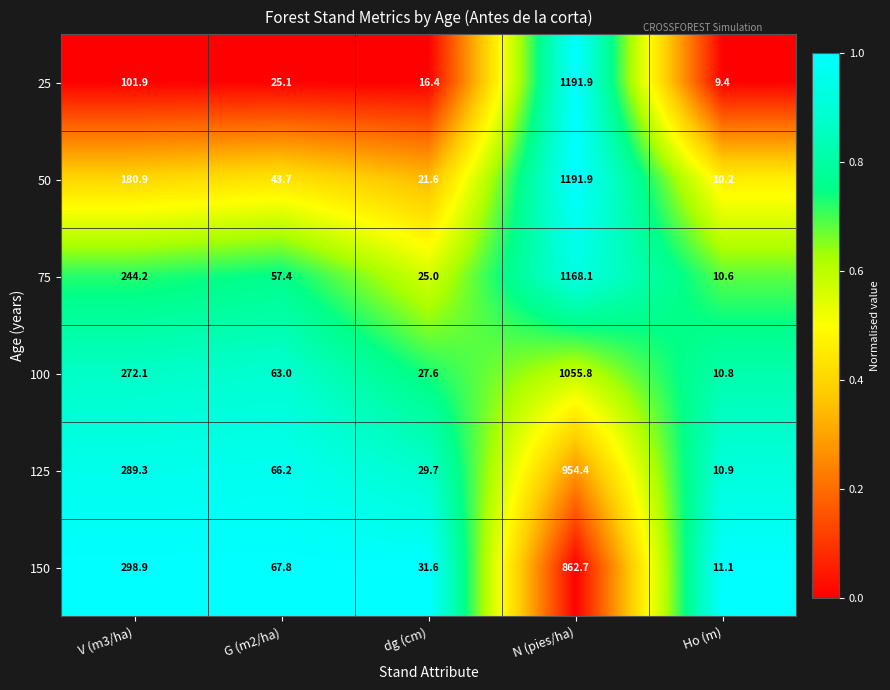

List the labels in order of 100 value, largest first.

N (pies/ha), V (m3/ha), G (m2/ha), dg (cm), Ho (m)